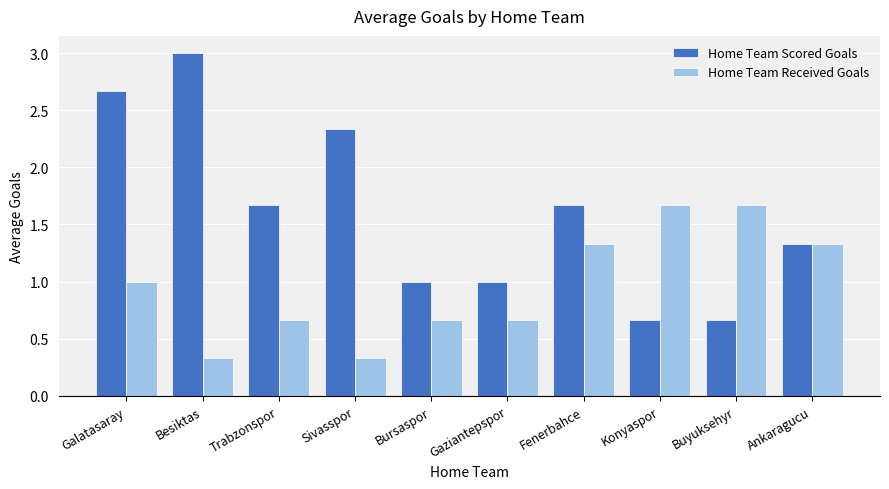

Rank the series by their average value, from highest to lowest.

Home Team Scored Goals, Home Team Received Goals